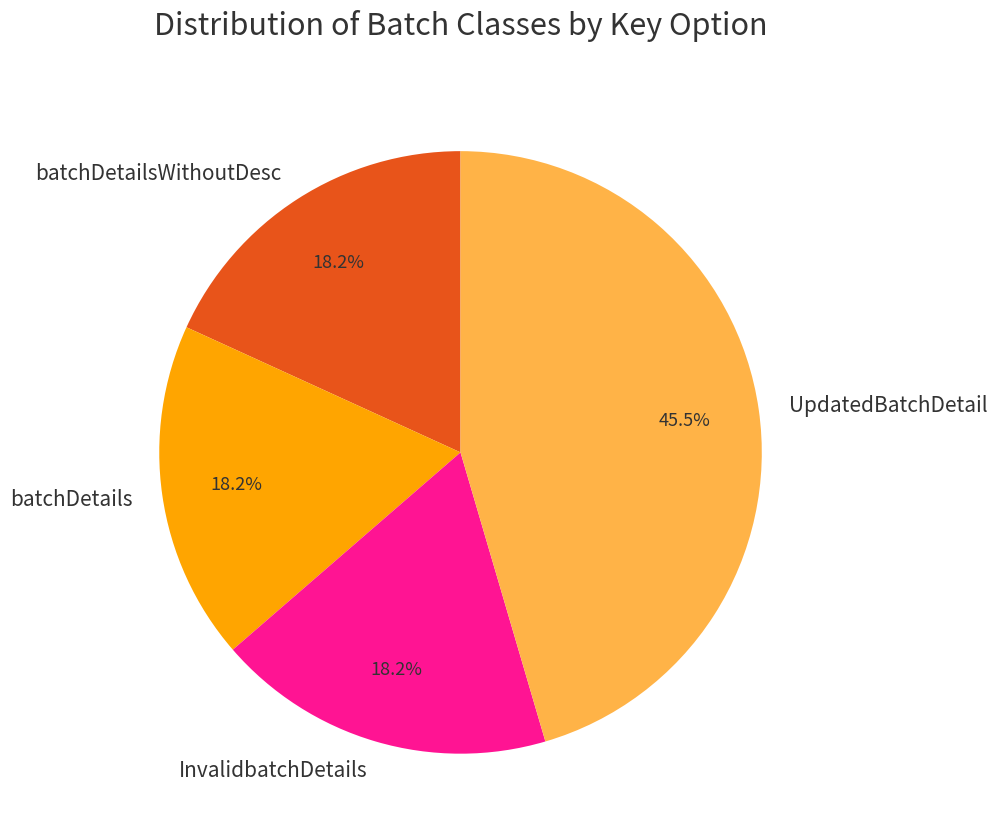

To the nearest percent, what percentage of the pie is batchDetailsWithoutDesc?

18%